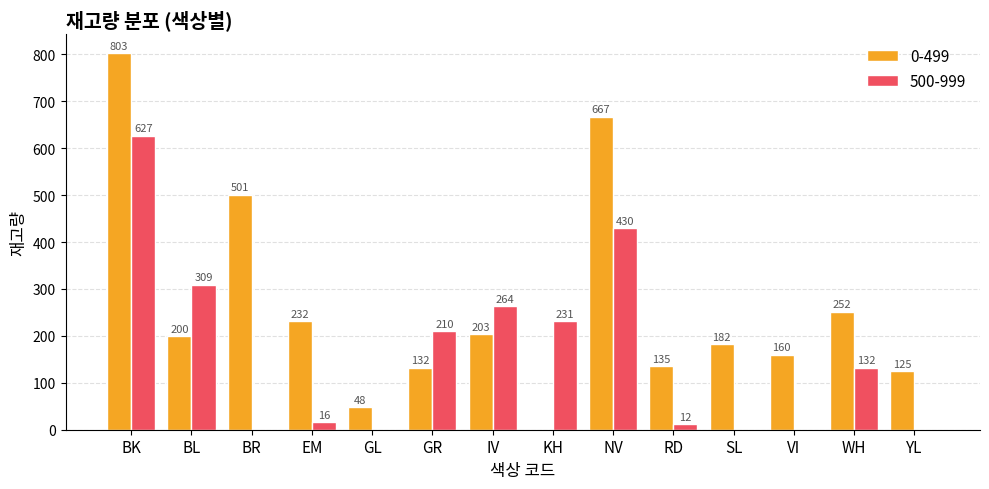

Which series has the largest total across all categories?

0-499